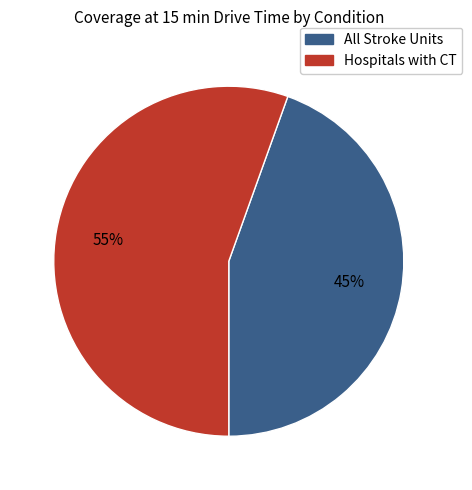

To the nearest percent, what is the combined percentage of All Stroke Units and Hospitals with CT?

100%